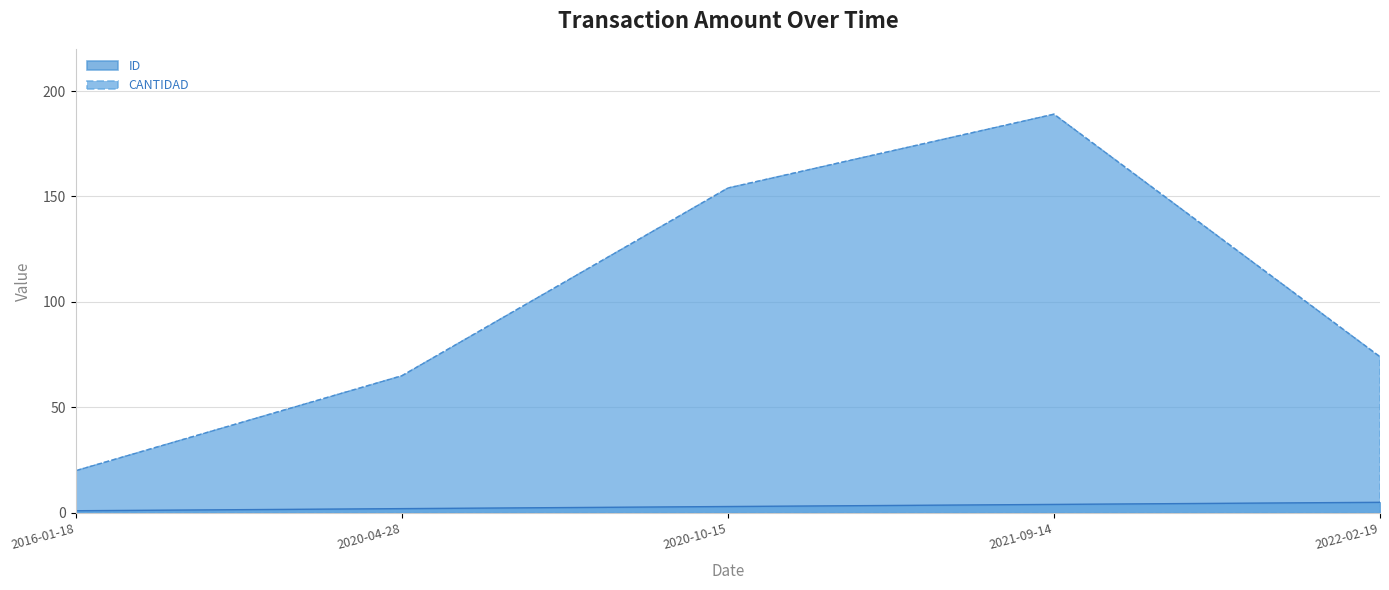

How many data points does each series have?

5